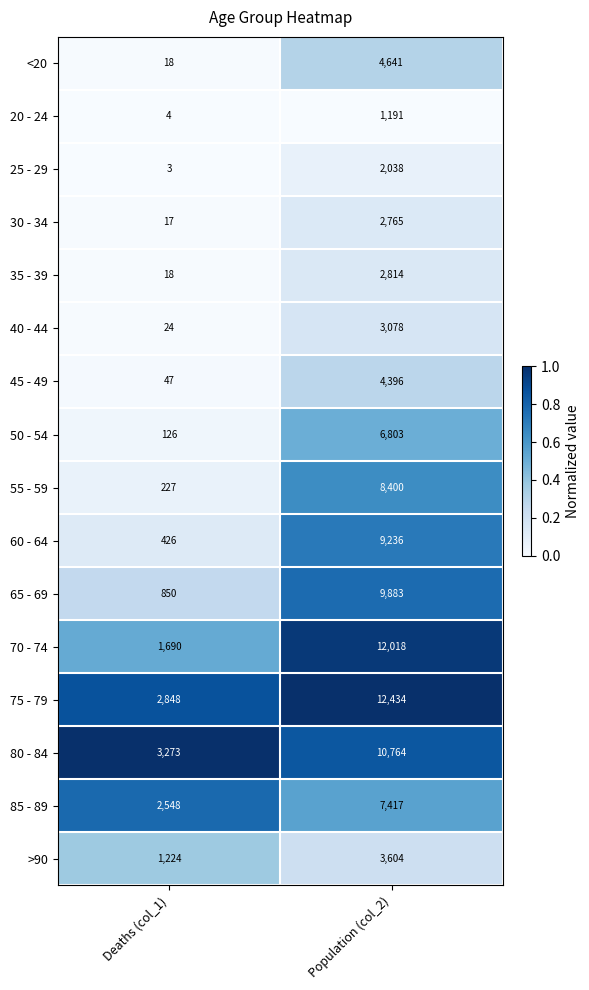

What is the minimum value for 35 - 39?

18